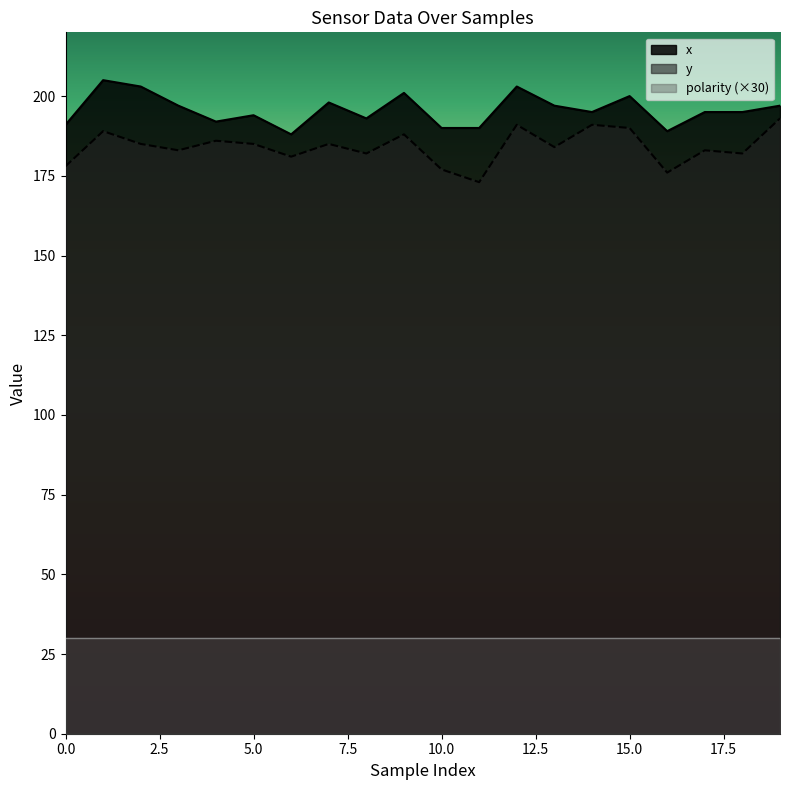

What are all the series names shown in the legend?

x, y, polarity (×30)